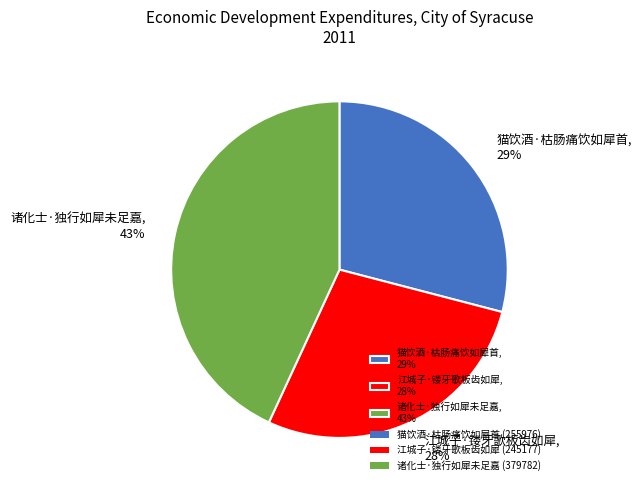

Rank the categories by value from highest to lowest.

诸化士·独行如犀未足嘉, 猫饮酒·枯肠痛饮如犀首, 江城子·镂牙歌板齿如犀